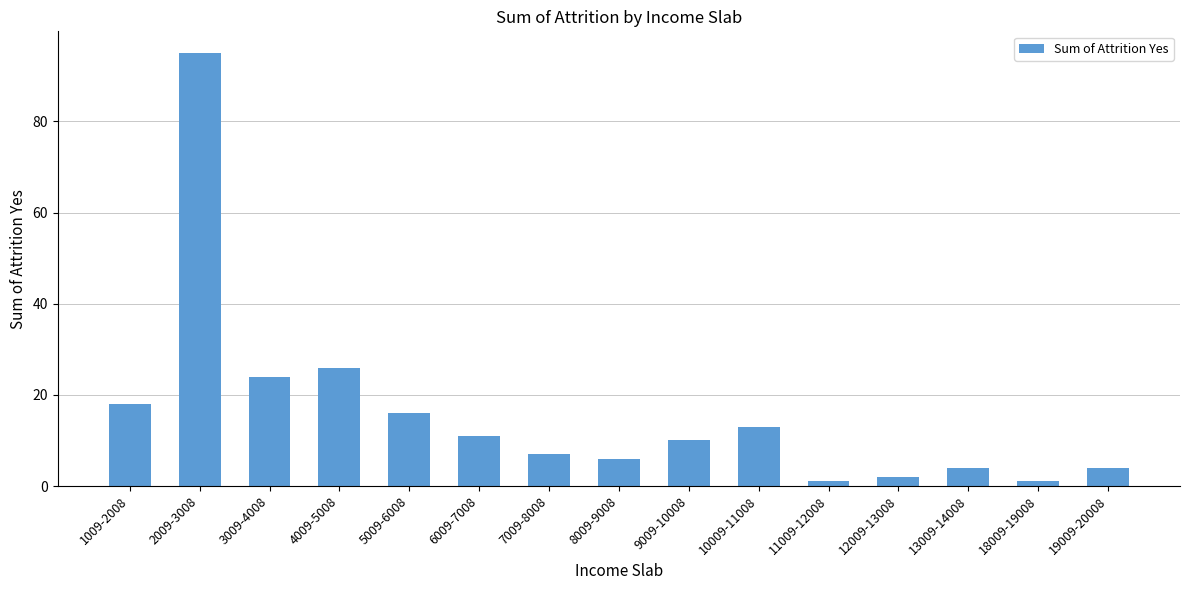

True or false: the data shows 7 at 7009-8008.

True